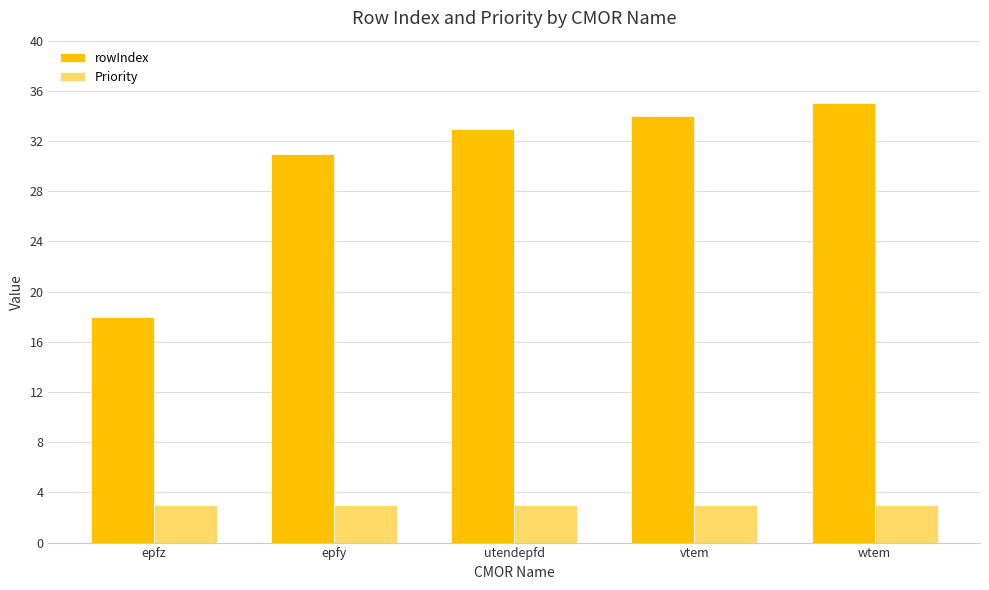

What is the difference between the highest and lowest values at epfz?

15